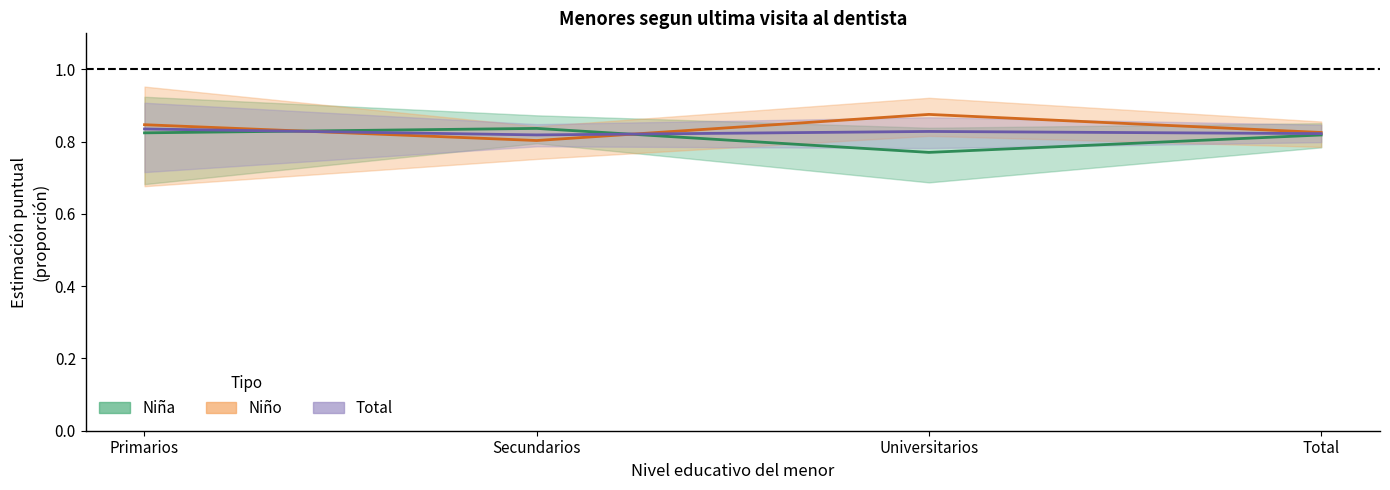

How many Niña estimación values are between 0 and 1?

4